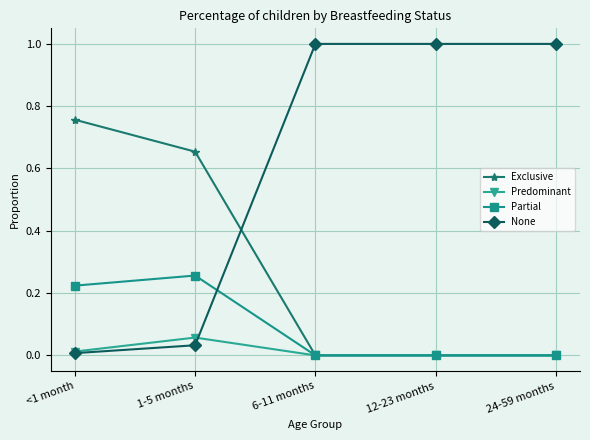

Between 1-5 months and 24-59 months, which series saw the biggest shift?

None